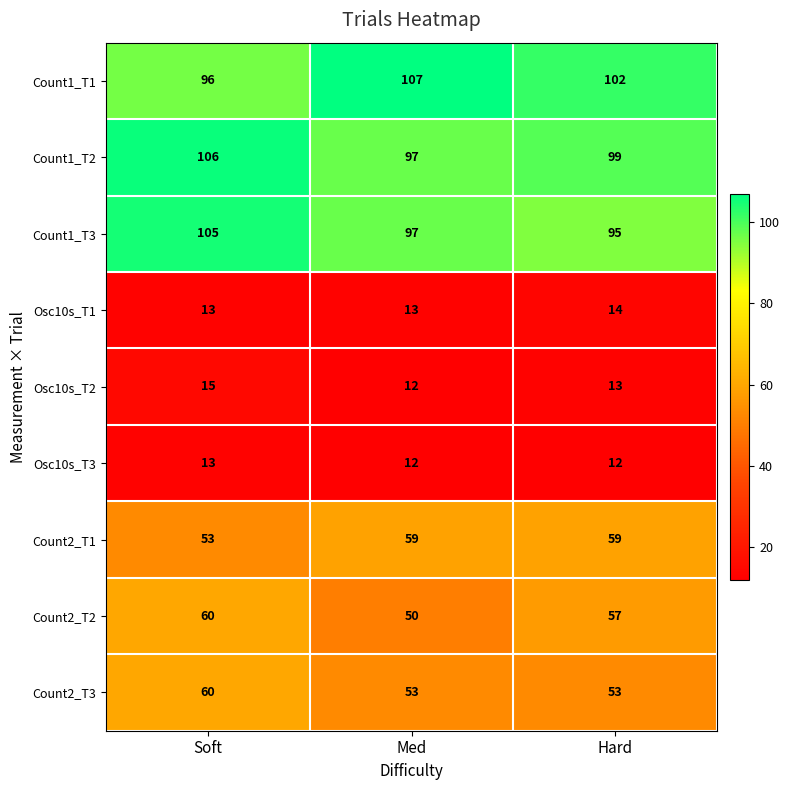

What is the highest value of the Osc10s_T1 series?

14